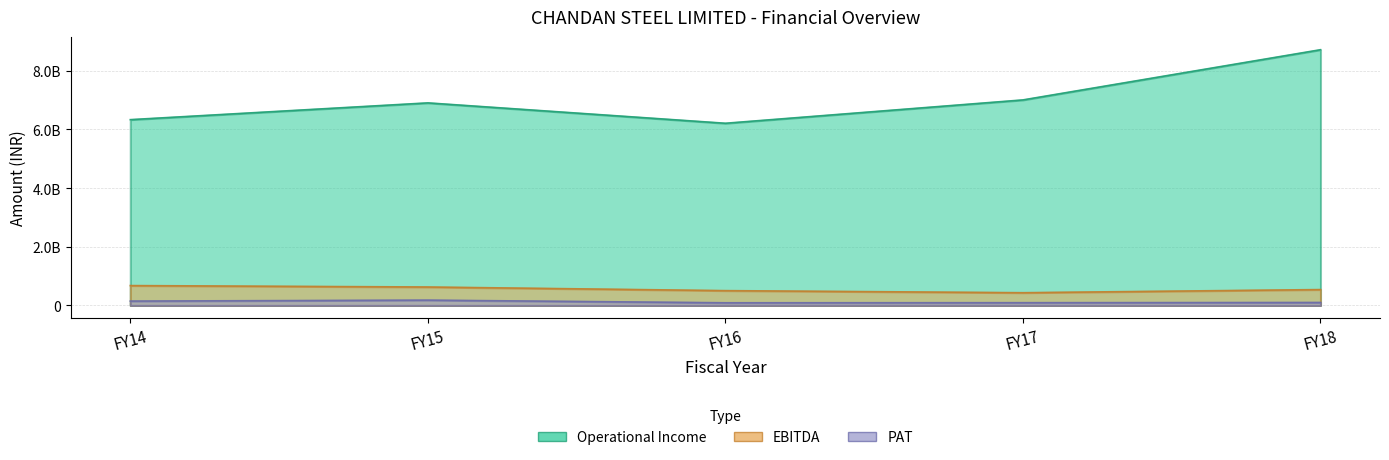

Is the value of EBITDA at FY14 greater than the value of PAT at FY16?

Yes